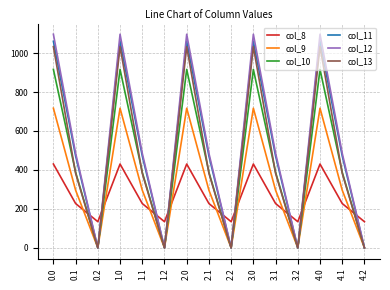

Which series has the largest range (max minus min)?

col_12